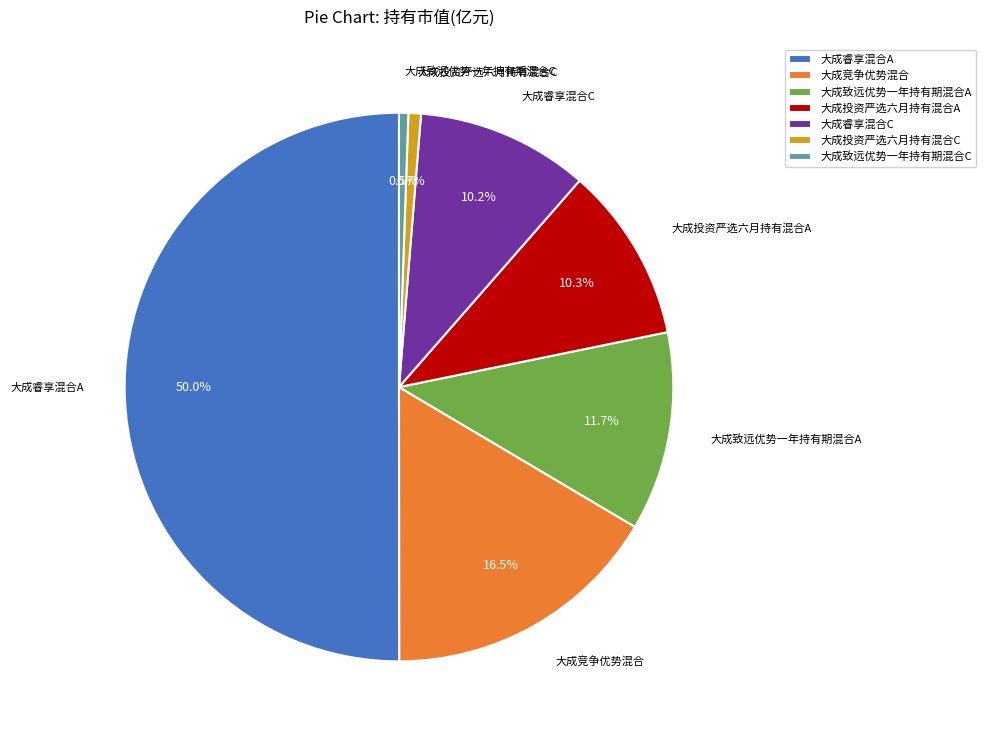

To the nearest percent, what is the average slice percentage?

14%